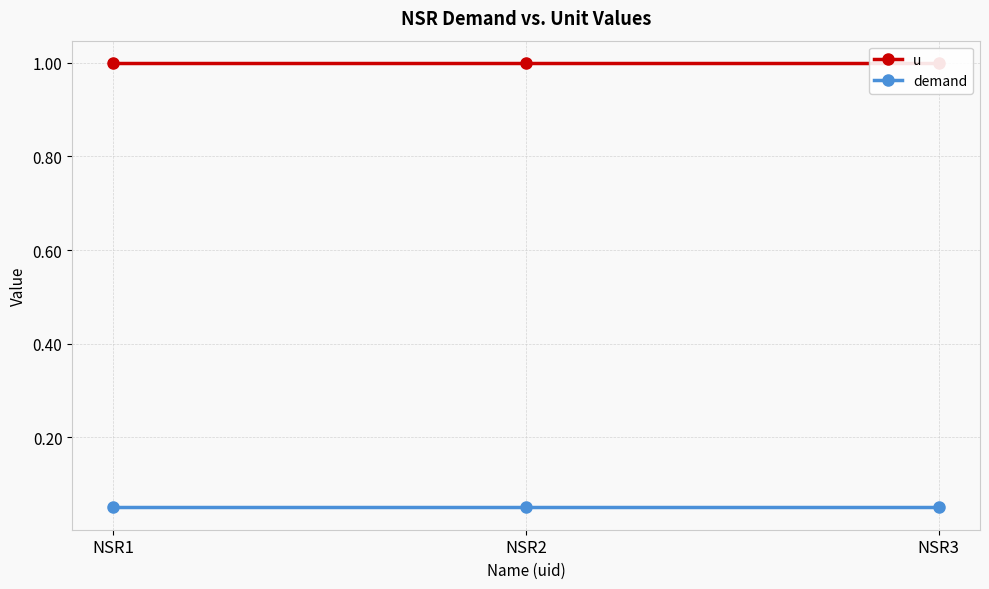

Which category has the highest value in the demand series?

NSR1